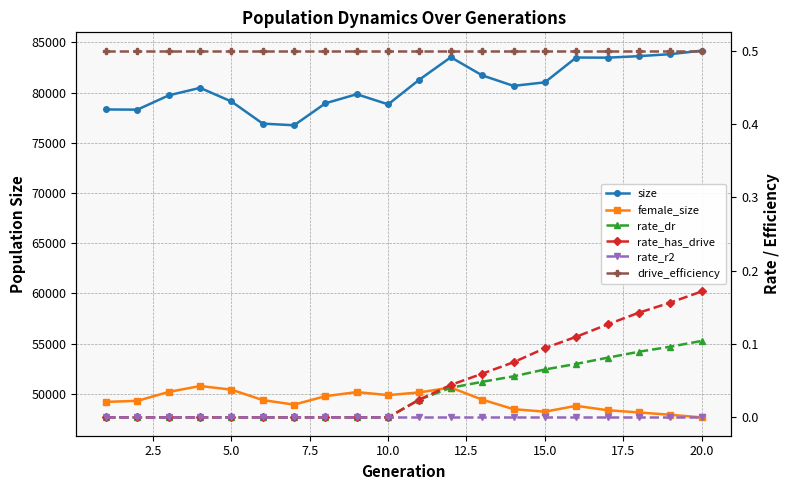

Reading right to left, transcribe all the data shown in this chart.

size: 84179.0	83830.0	83632.0	83482.0	83495.0	81026.0	80672.0	81719.0	83525.0	81302.0	78831.0	79842.0	78939.0	76749.0	76913.0	79117.0	80475.0	79729.0	78304.0	78323.0
female_size: 47657.0	47918.0	48148.0	48371.0	48809.0	48225.0	48476.0	49425.0	50629.0	50146.0	49875.0	50177.0	49771.0	48926.0	49380.0	50418.0	50779.0	50195.0	49303.0	49203.0
rate_dr: 0.1	0.1	0.1	0.1	0.1	0.1	0.1	0.0	0.0	0.0	0.0	0.0	0.0	0.0	0.0	0.0	0.0	0.0	0.0	0.0
rate_has_drive: 0.2	0.2	0.1	0.1	0.1	0.1	0.1	0.1	0.0	0.0	0.0	0.0	0.0	0.0	0.0	0.0	0.0	0.0	0.0	0.0
rate_r2: 0.0	0.0	0.0	0.0	0.0	0.0	0.0	0.0	0.0	0.0	0.0	0.0	0.0	0.0	0.0	0.0	0.0	0.0	0.0	0.0
drive_efficiency: 0.5	0.5	0.5	0.5	0.5	0.5	0.5	0.5	0.5	0.5	0.5	0.5	0.5	0.5	0.5	0.5	0.5	0.5	0.5	0.5